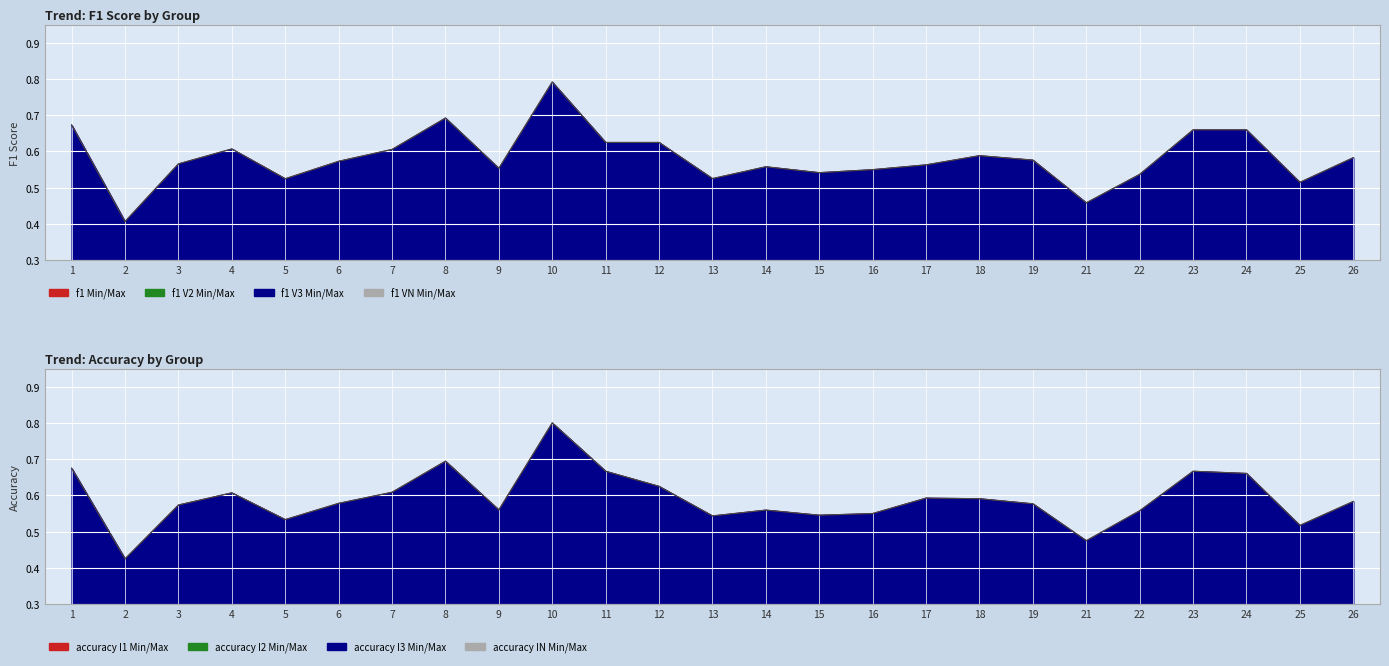

True or false: f1 and accuracy cross at least once.

False